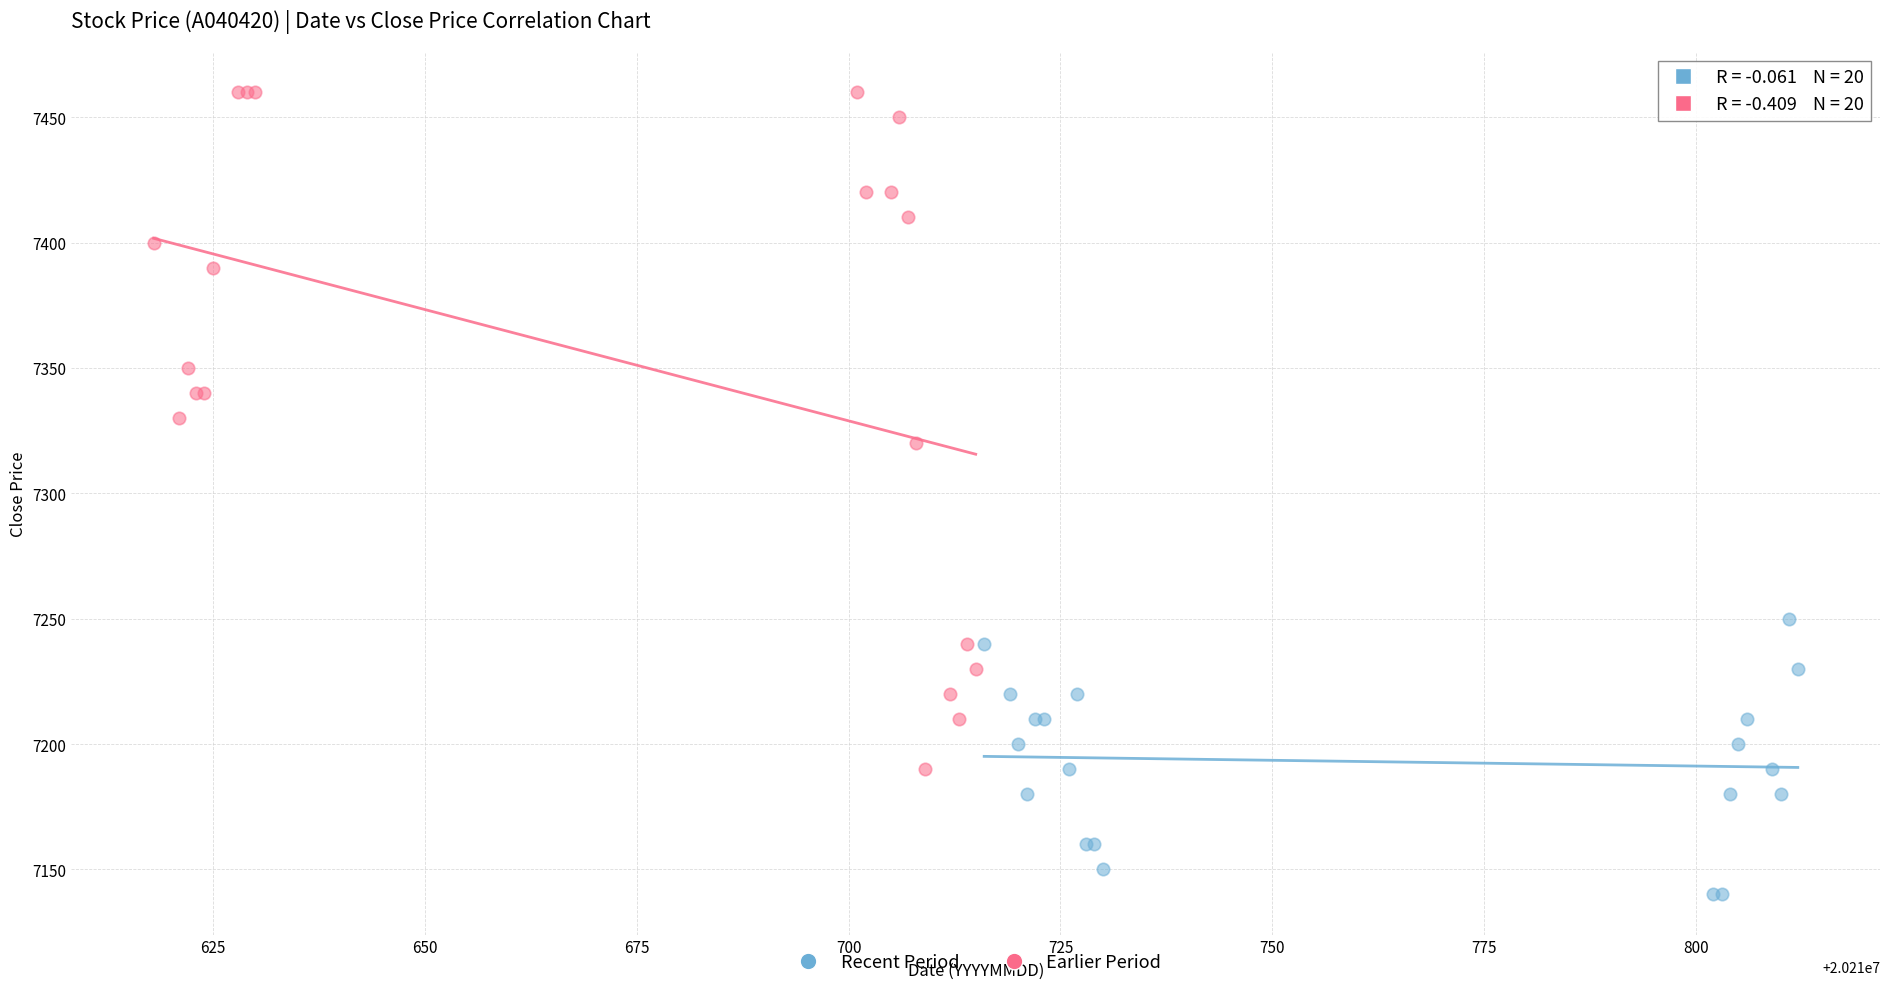

Which series reaches the minimum Y coordinate?

Recent Period